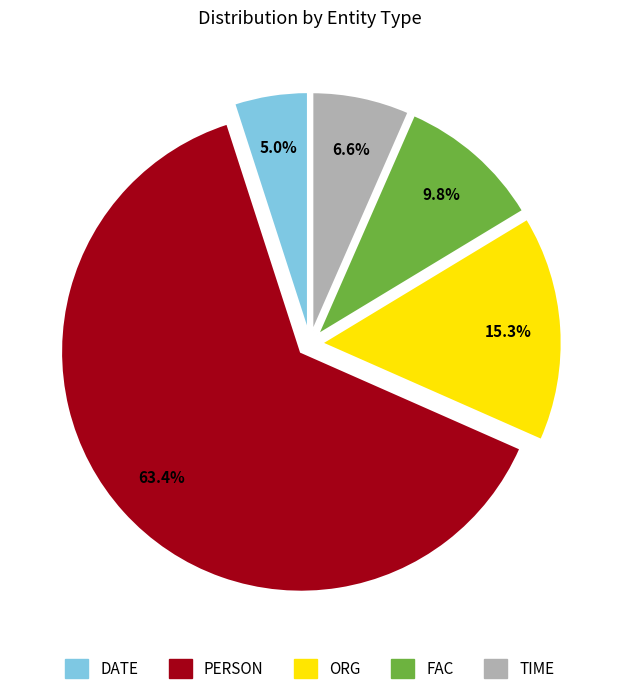

What is the smallest slice in the pie chart?

DATE